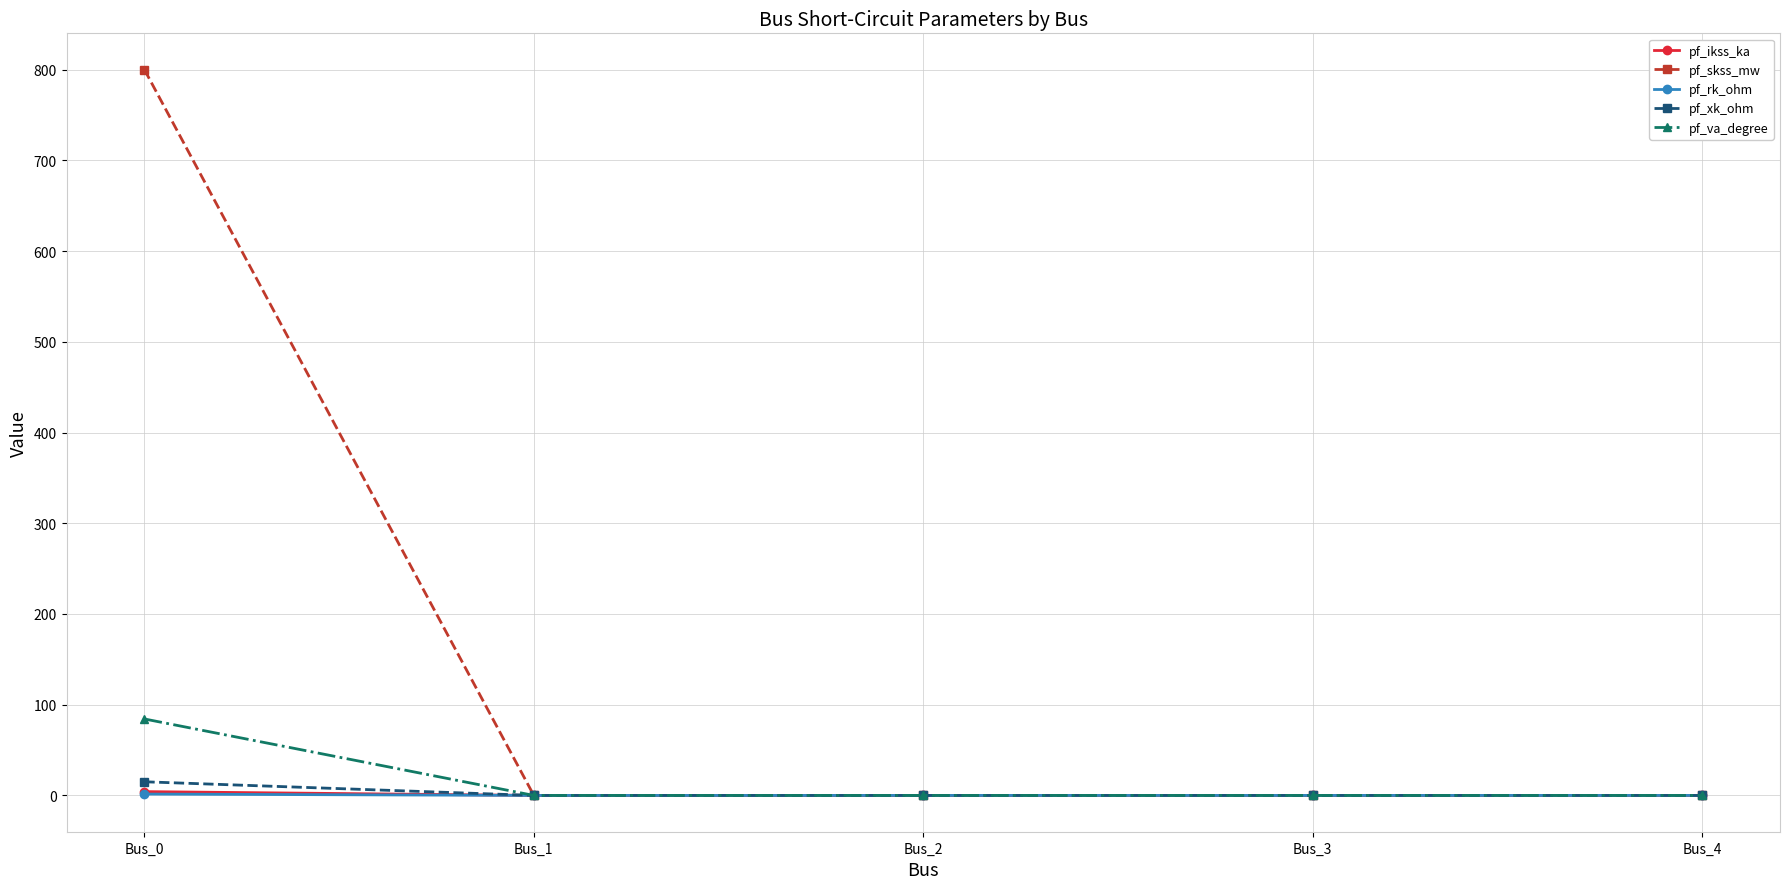

Between Bus_0 and Bus_3, which series saw the biggest shift?

pf_skss_mw